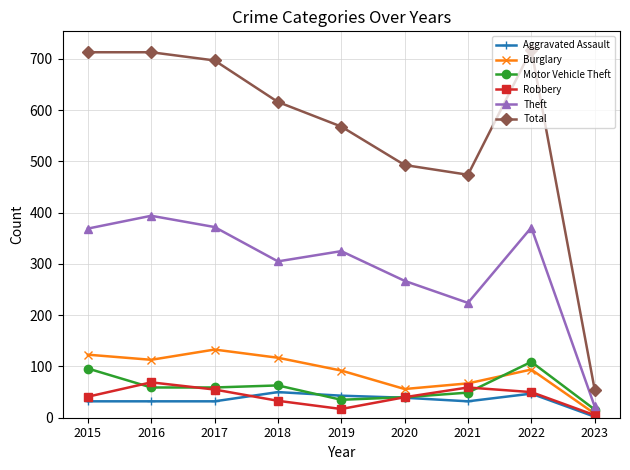

The value of Motor Vehicle Theft at 2015 is 57. True or false?

False